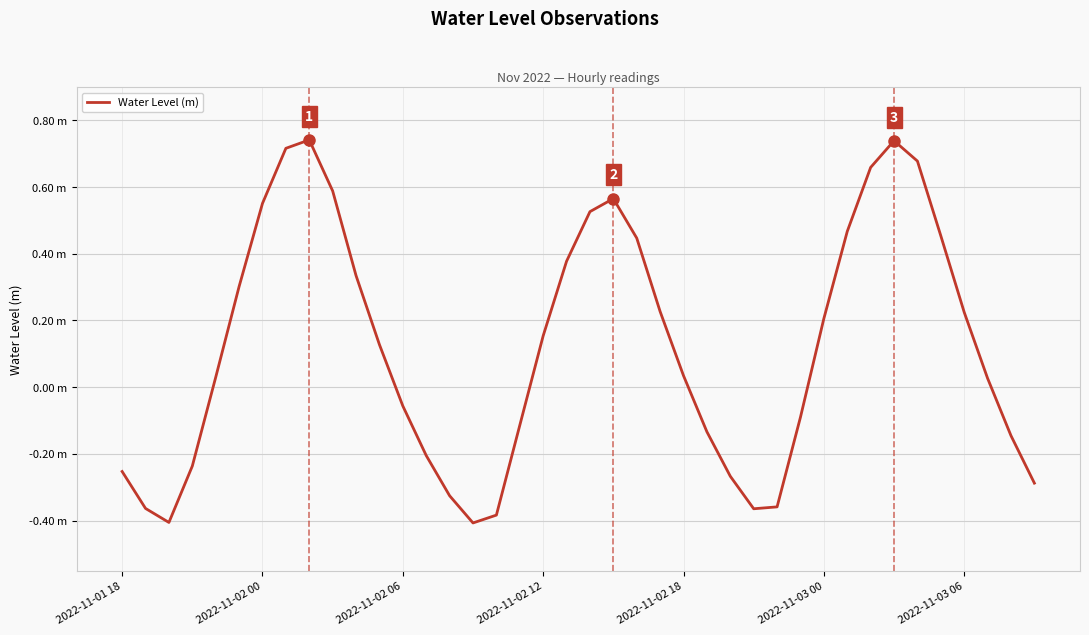

Does the chart display data point markers on the line(s)?

No